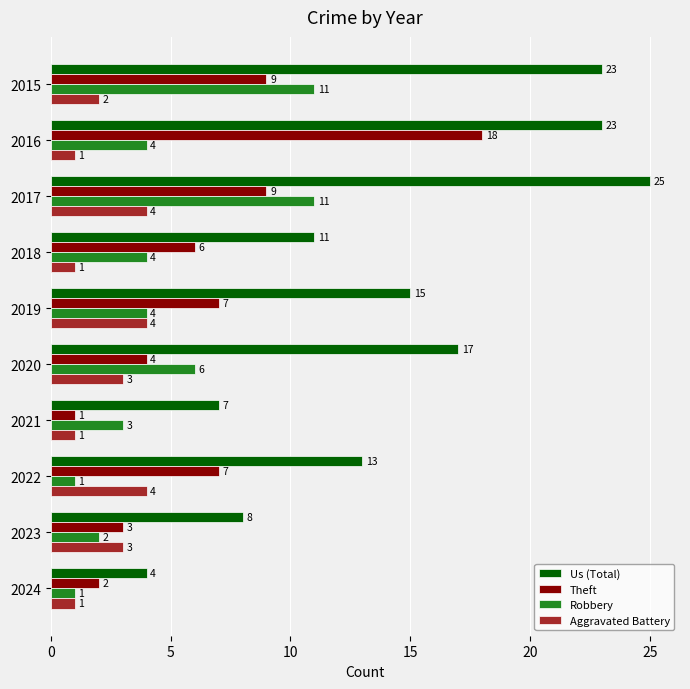

What is the difference between the maximum and second lowest values in the Aggravated Battery series?

3